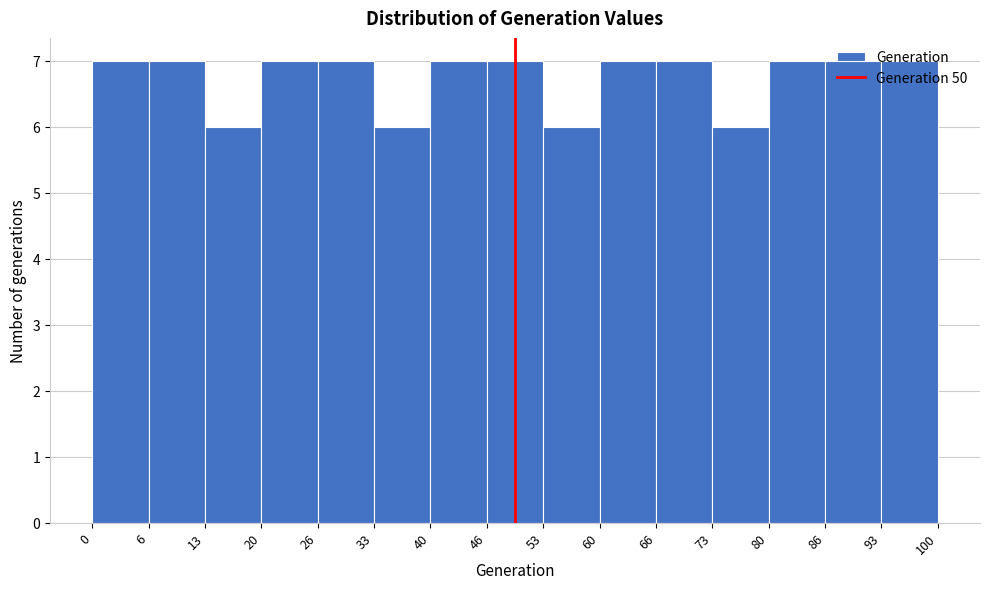

How tall is the bar that spans 53 to 60 on the x-axis? The values are not printed on the chart, so give them approximately, as read against the axis.

6